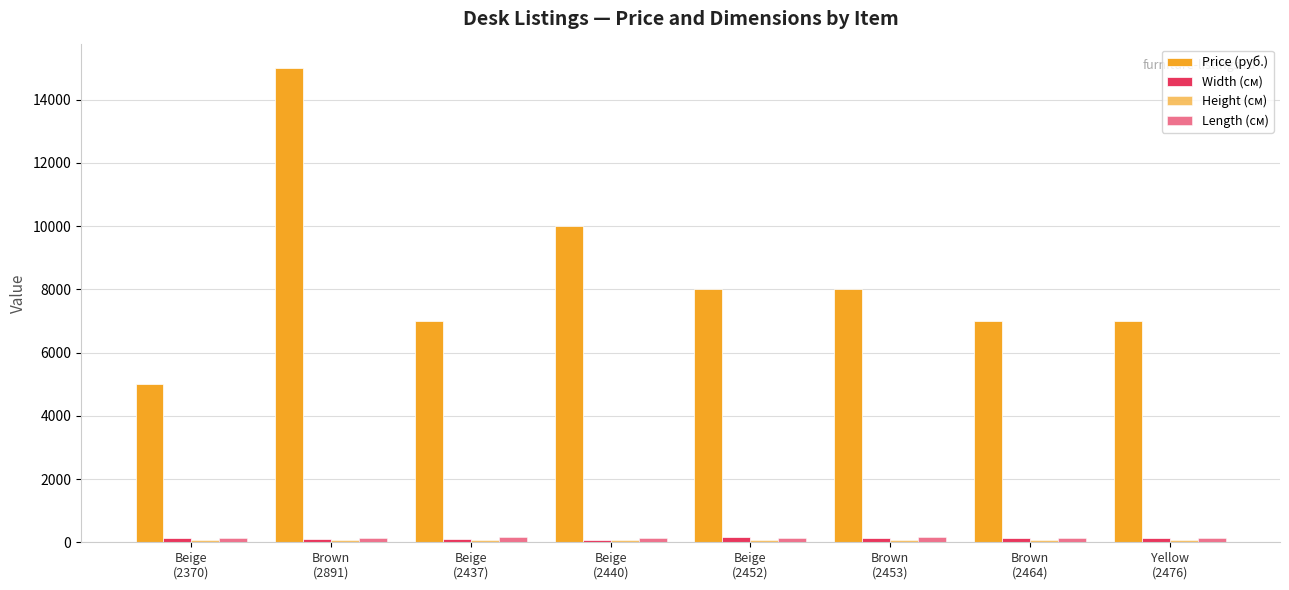

How many categories are shown in the chart?

8